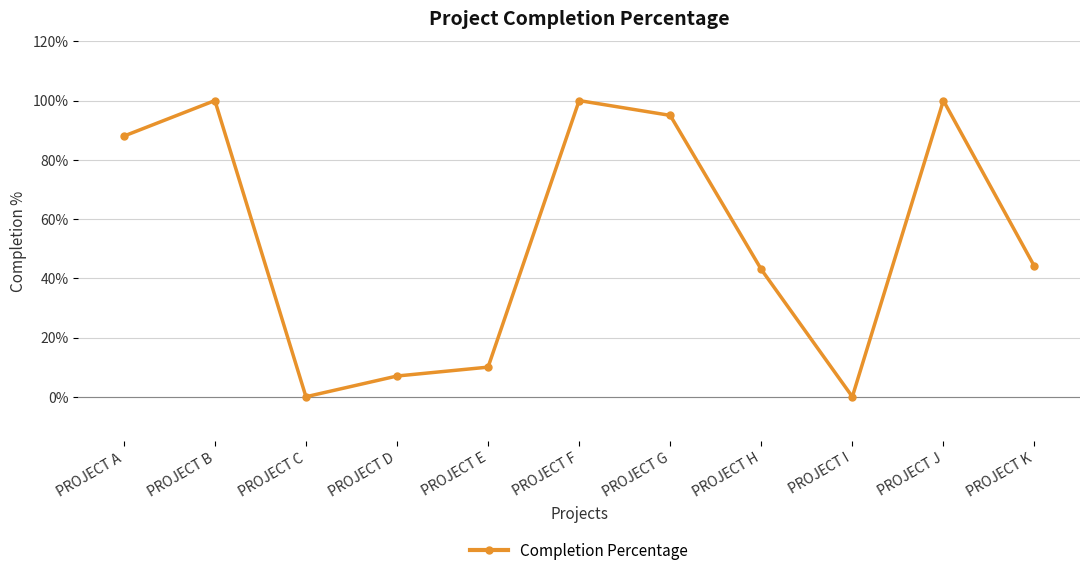

Where is the first local maximum?

PROJECT B